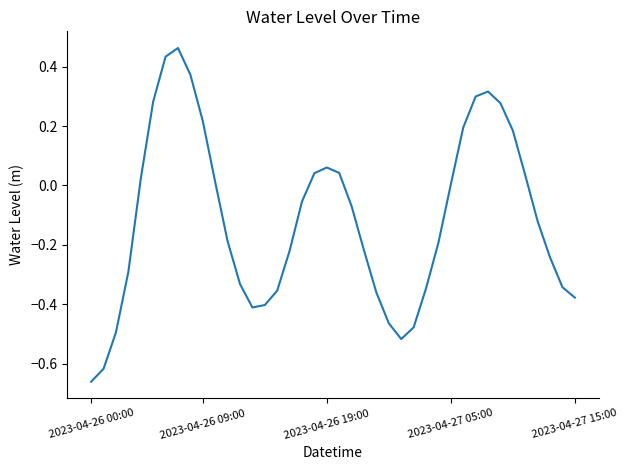

What is the difference between the maximum and minimum values?

1.1